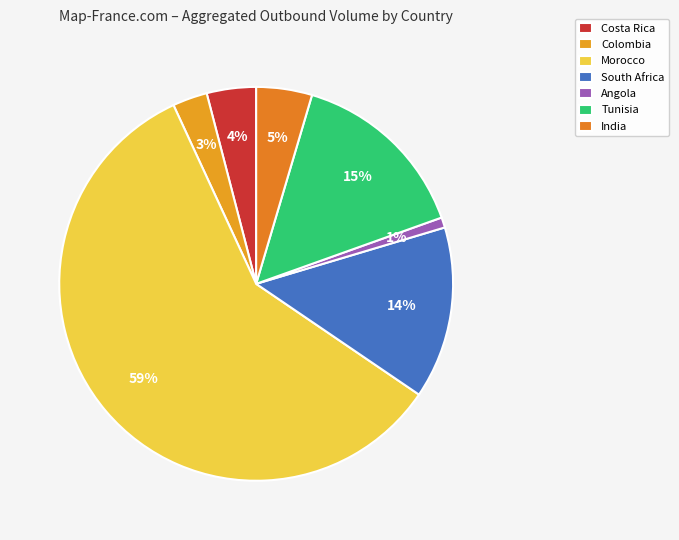

What is the ratio of the value at Colombia to the value at Angola?

3.4